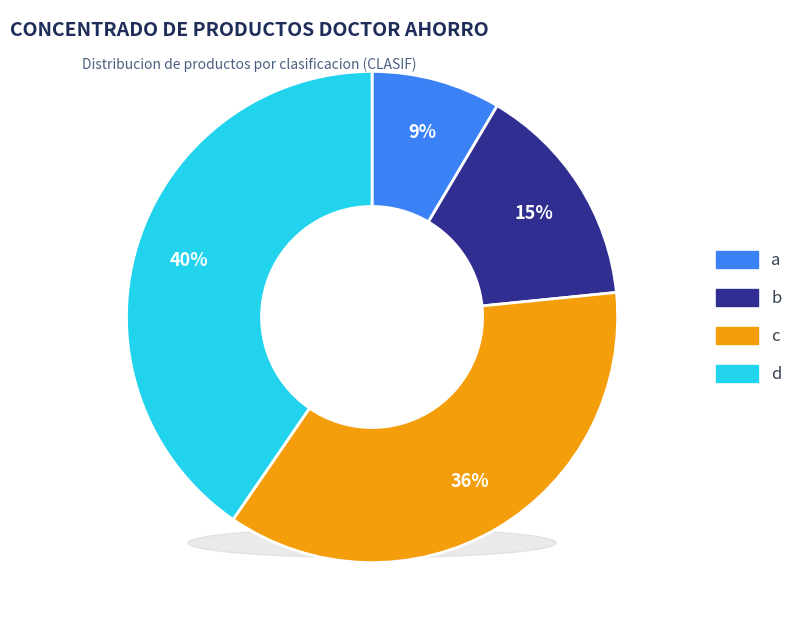

The b slice represents 20% of the pie. True or false?

False